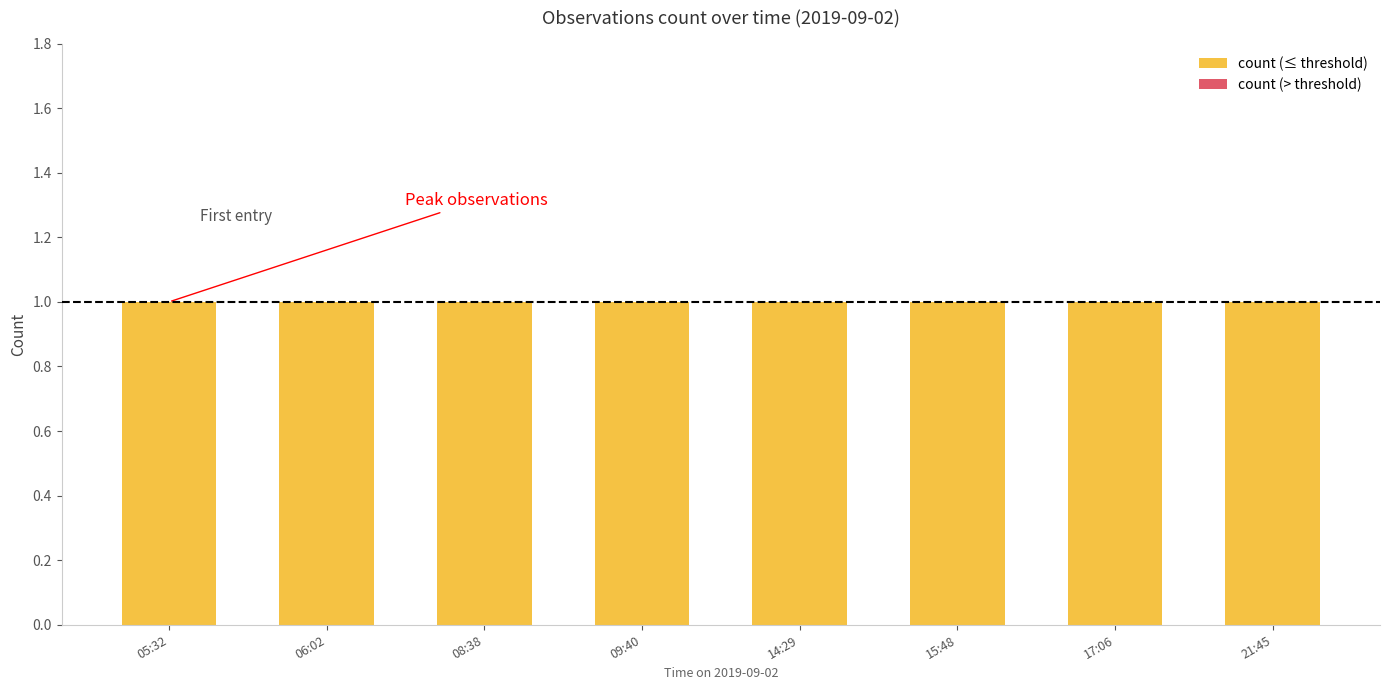

Reading left to right, what are all the values shown in this chart?

count (≤ threshold): 05:32=1	06:02=1	08:38=1	09:40=1	14:29=1	15:48=1	17:06=1	21:45=1
count (> threshold): 05:32=0	06:02=0	08:38=0	09:40=0	14:29=0	15:48=0	17:06=0	21:45=0